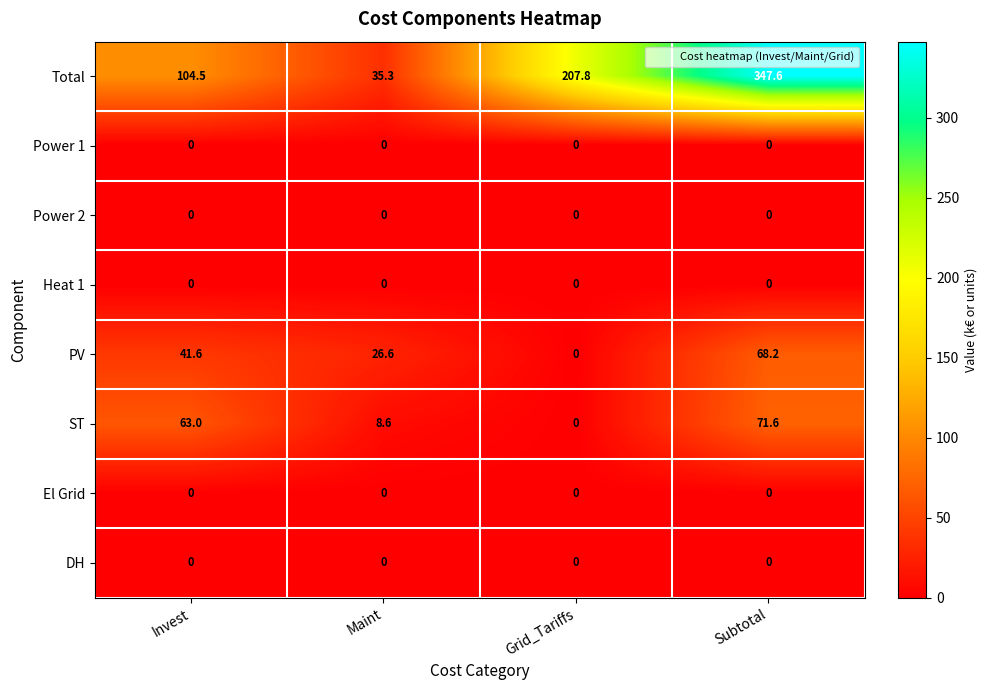

Is it true that ST equals 103.6 at Invest?

False